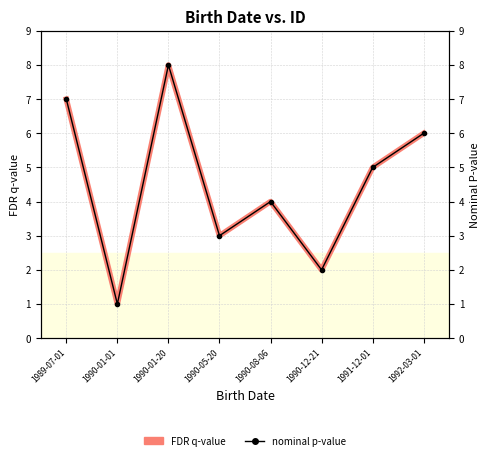

Is it true that FDR q-value equals 5 at 1991-12-01?

True